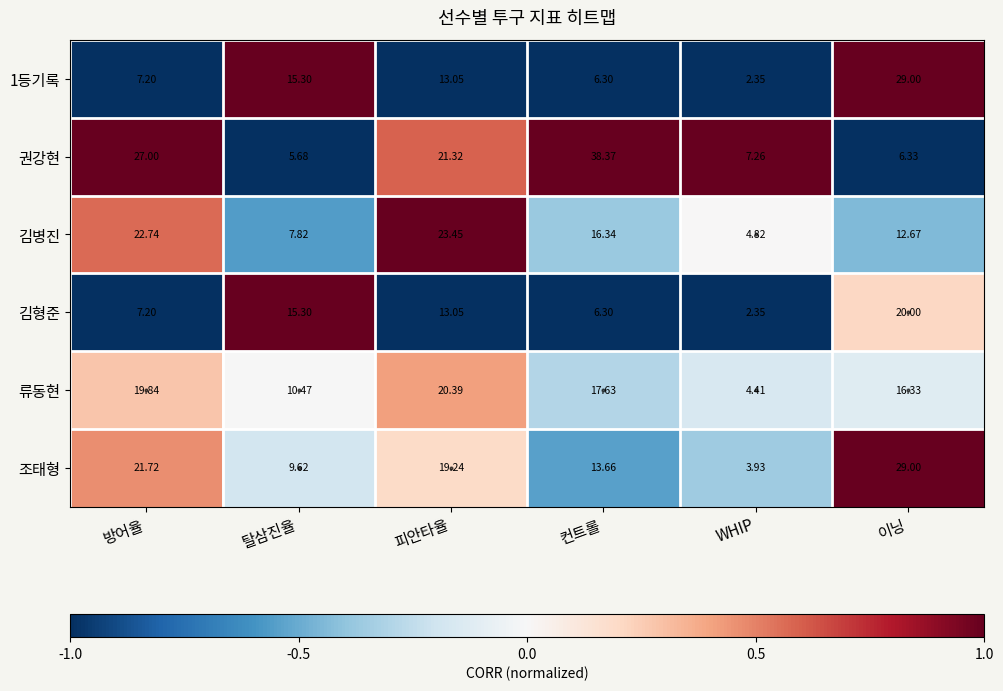

List the labels in order of 조태형 value, smallest first.

WHIP, 탈삼진율, 컨트롤, 피안타율, 방어율, 이닝